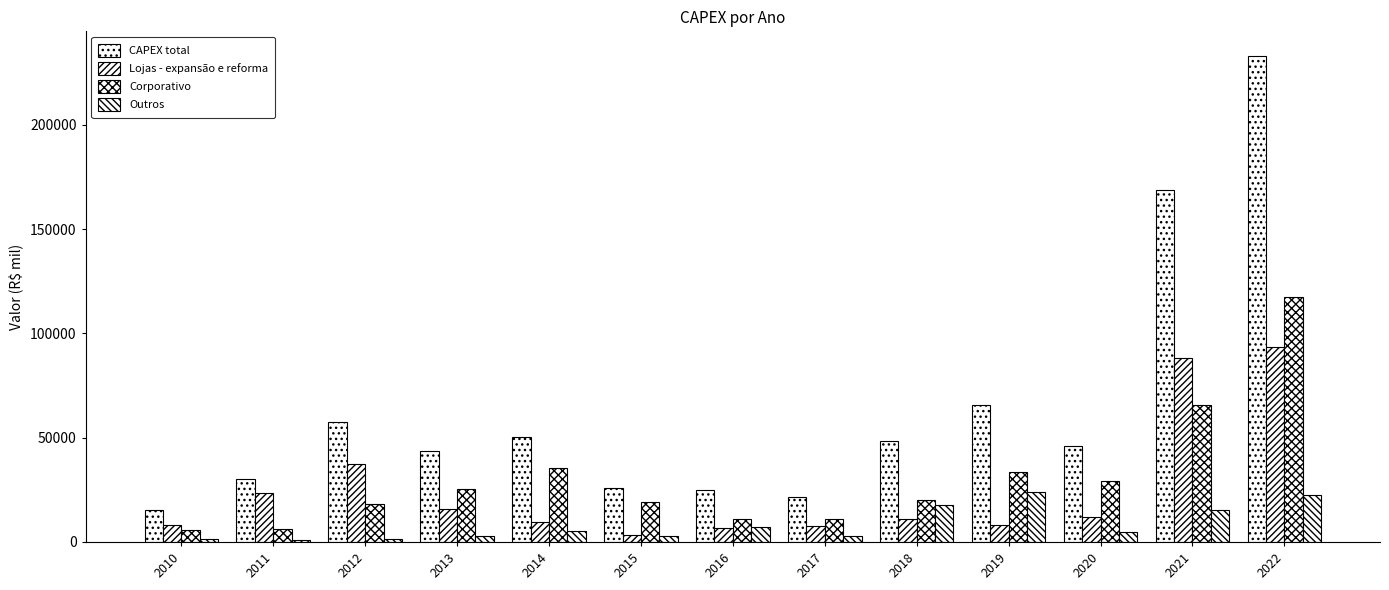

What is the difference between the maximum and minimum values in the Outros series?

23242.0